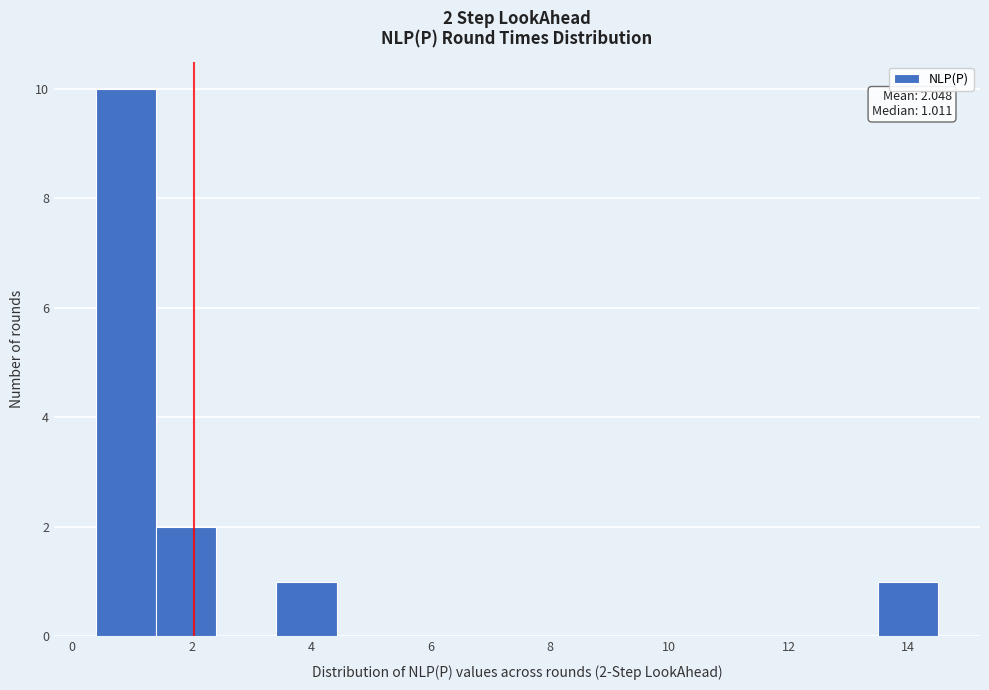

Over which range of the x-axis is the bar tallest?

0.4 to 1.4